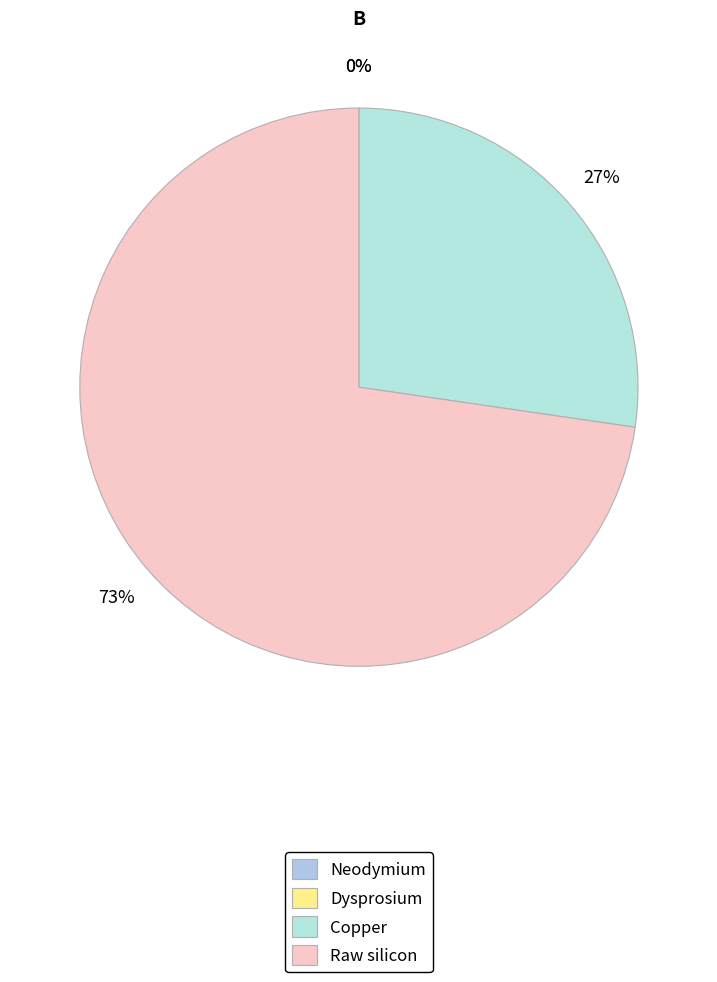

Which slice is the largest?

Raw silicon